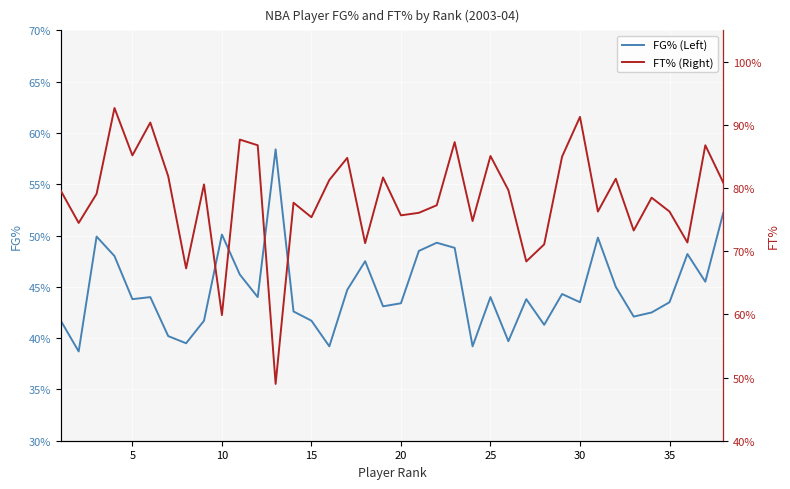

Which series has the largest total across all categories?

FT% (Right)